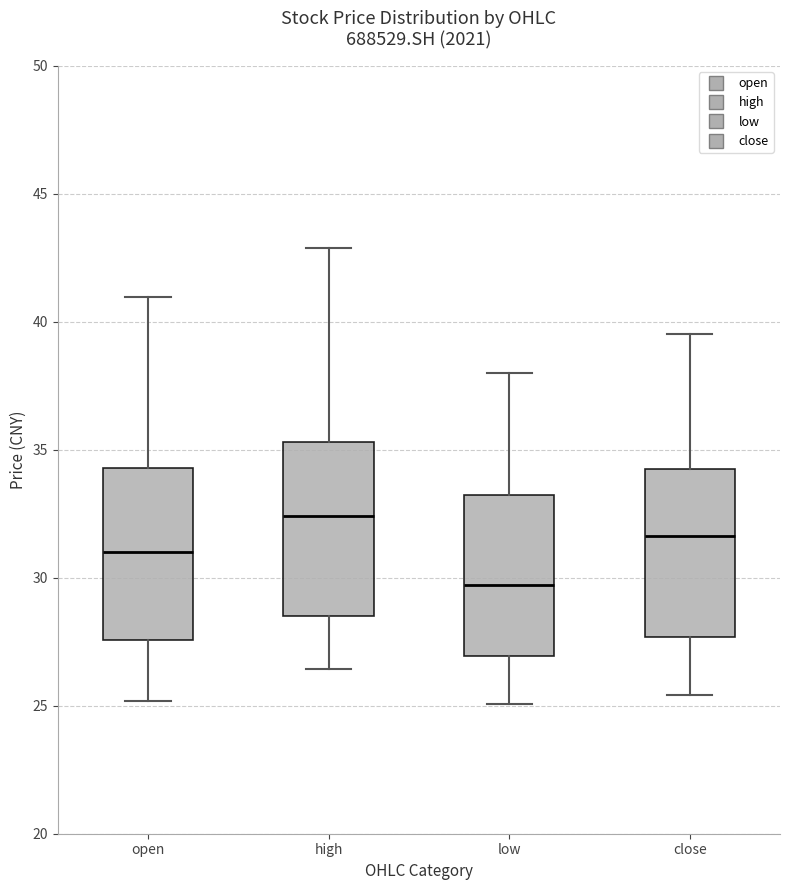

Reading left to right, transcribe this box plot: for each box, give where its median line is, the range the box spans, and where its two whiskers end, as read against the y-axis. The values are not printed on the chart, so give them approximately, as read against the axis.

open: median 31.0, box 27.5 to 34.5, whiskers 25.0 to 41.0
high: median 32.5, box 28.5 to 35.5, whiskers 26.5 to 43.0
low: median 29.5, box 27.0 to 33.0, whiskers 25.0 to 38.0
close: median 31.5, box 27.5 to 34.0, whiskers 25.5 to 39.5